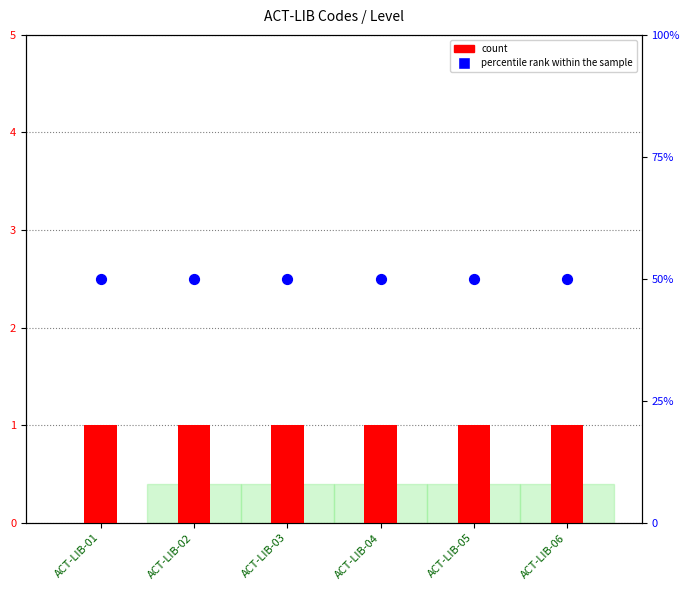

At how many categories does at least one series exceed 14?

6